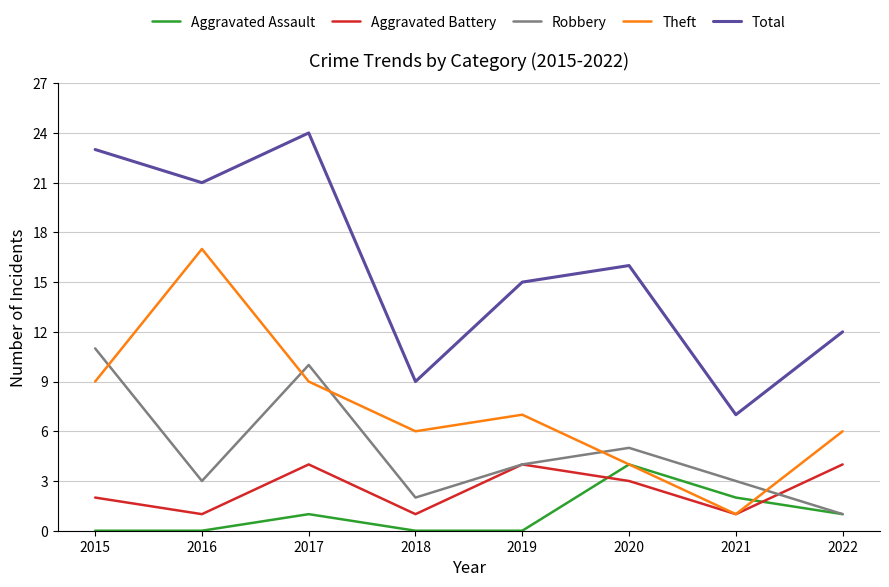

What is the maximum value shown in the chart?

24